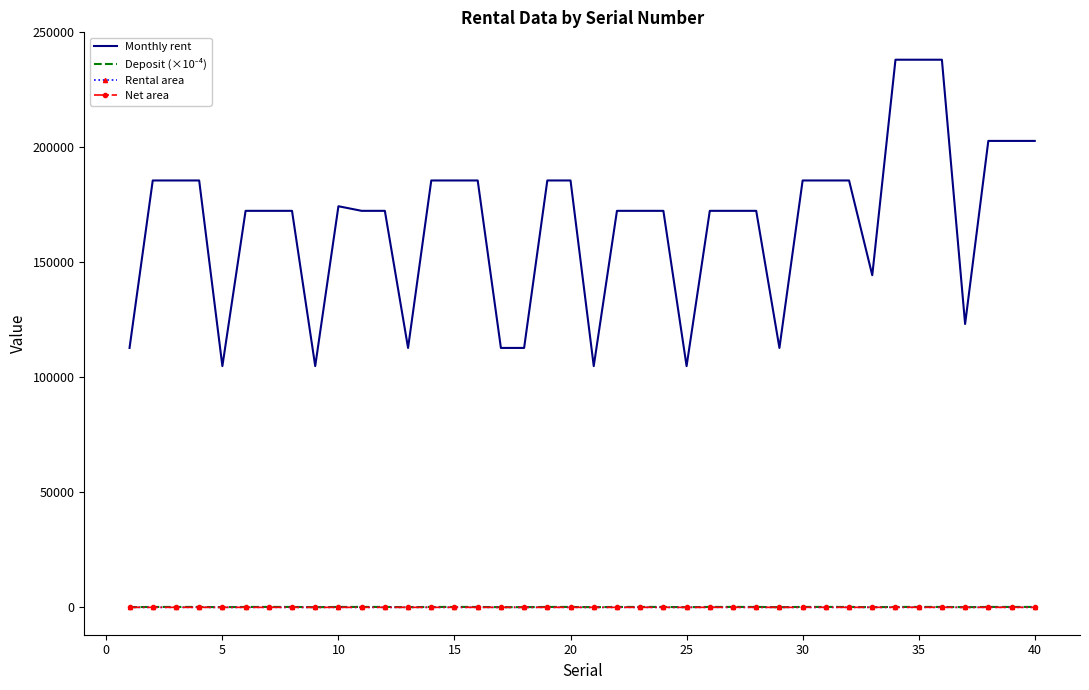

Which series has the largest total across all categories?

Monthly rent